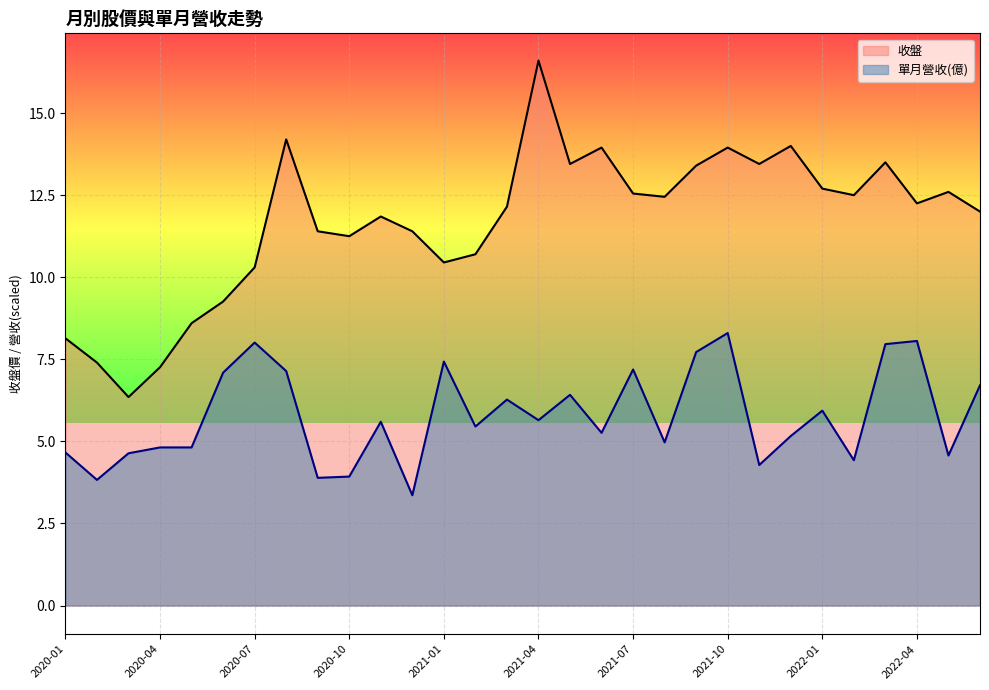

What is the total value across all series at 2022-01?

18.6